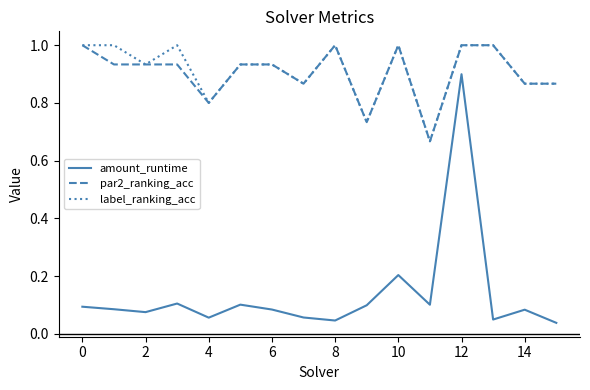

What is the difference between the maximum and second lowest values in the label_ranking_acc series?

0.3